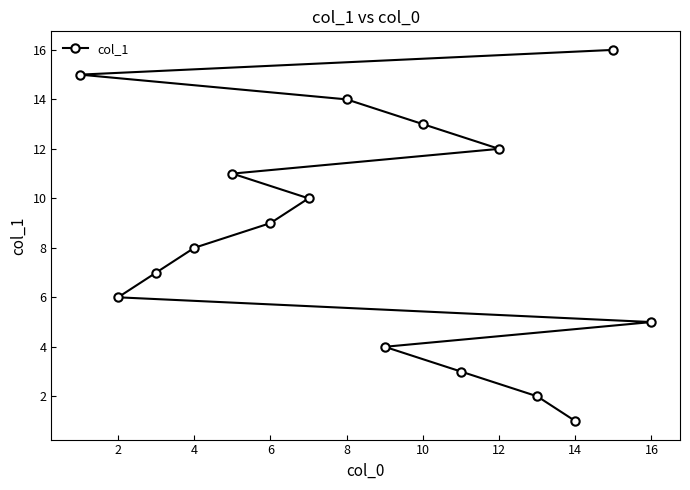

Does the chart display data point markers on the line(s)?

Yes